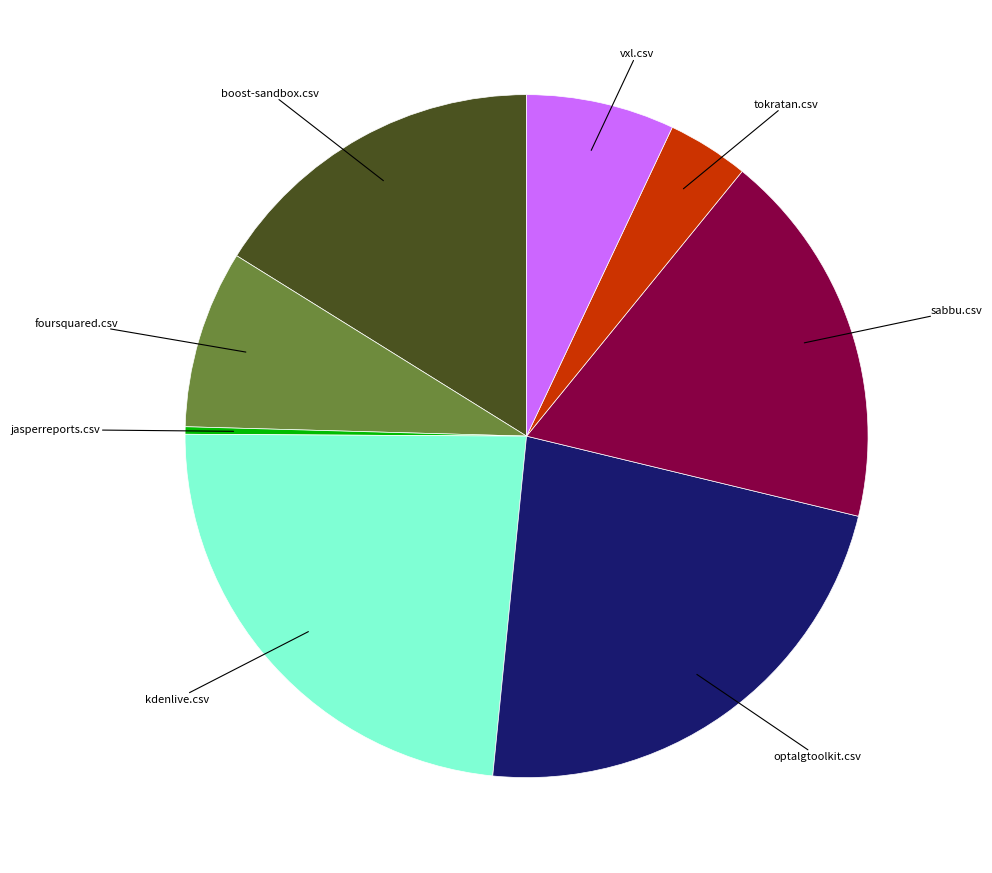

Is the sum of sabbu.csv and vxl.csv greater than half?

No